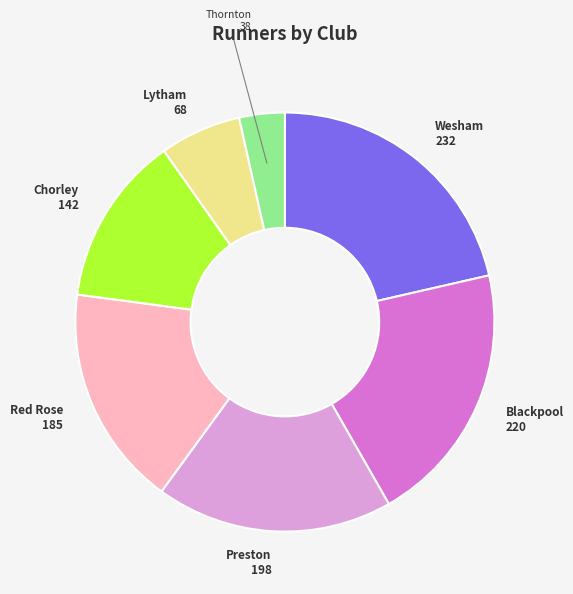

Approximately how many times larger is the value at Red Rose compared to Blackpool?

0.8